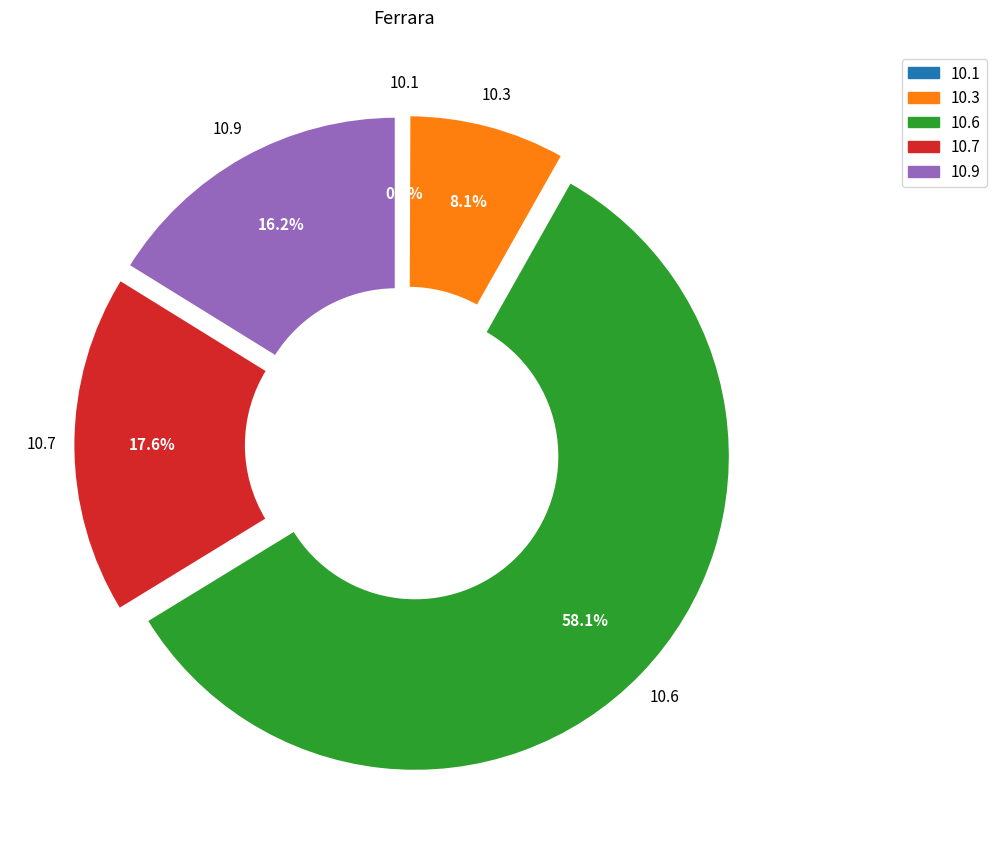

Does any single category account for the majority?

Yes